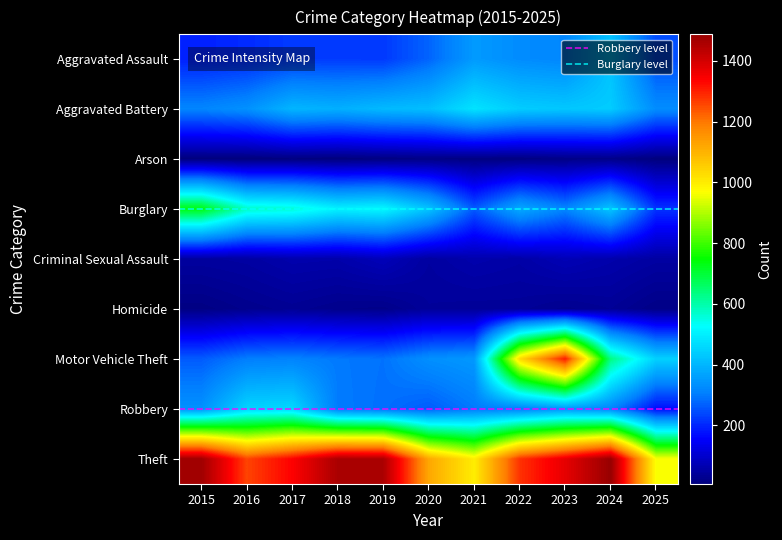

List the series in order of their peak value, highest first.

Theft, Motor Vehicle Theft, Burglary, Aggravated Battery, Robbery, Aggravated Assault, Criminal Sexual Assault, Homicide, Arson